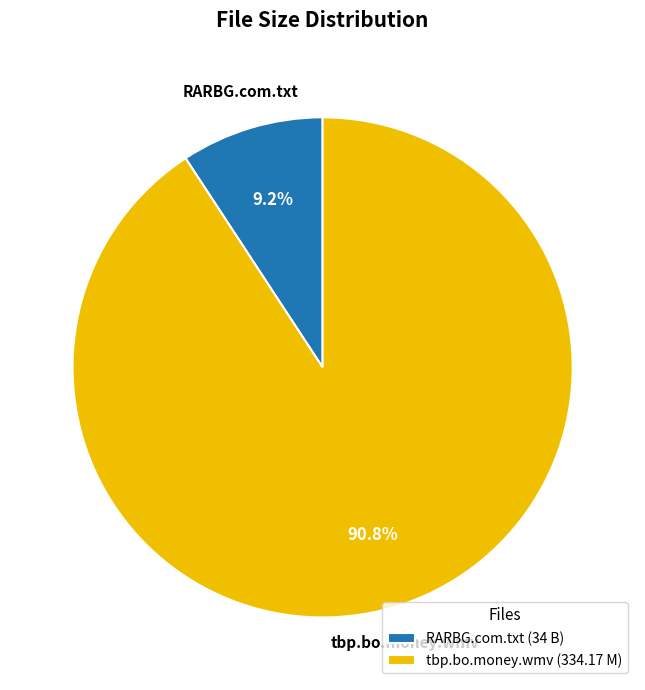

Is it true that RARBG.com.txt is 17% of the pie?

False